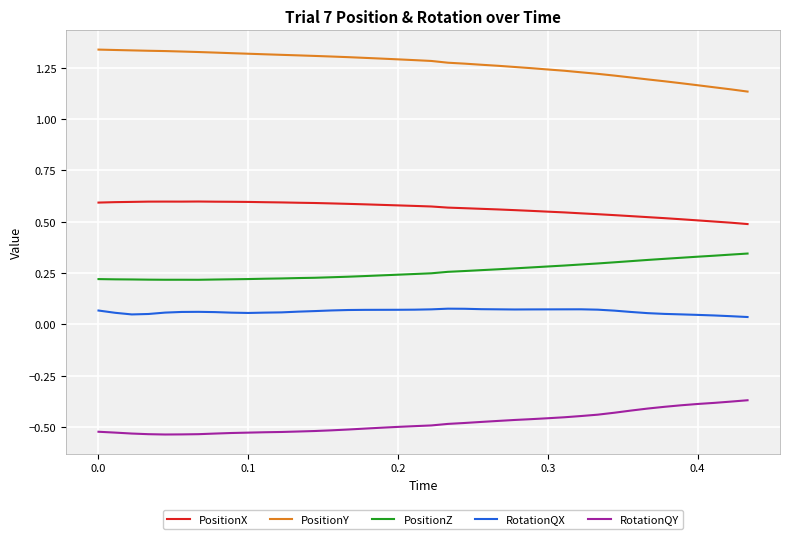

True or false: PositionX and RotationQX intersect in this chart.

False